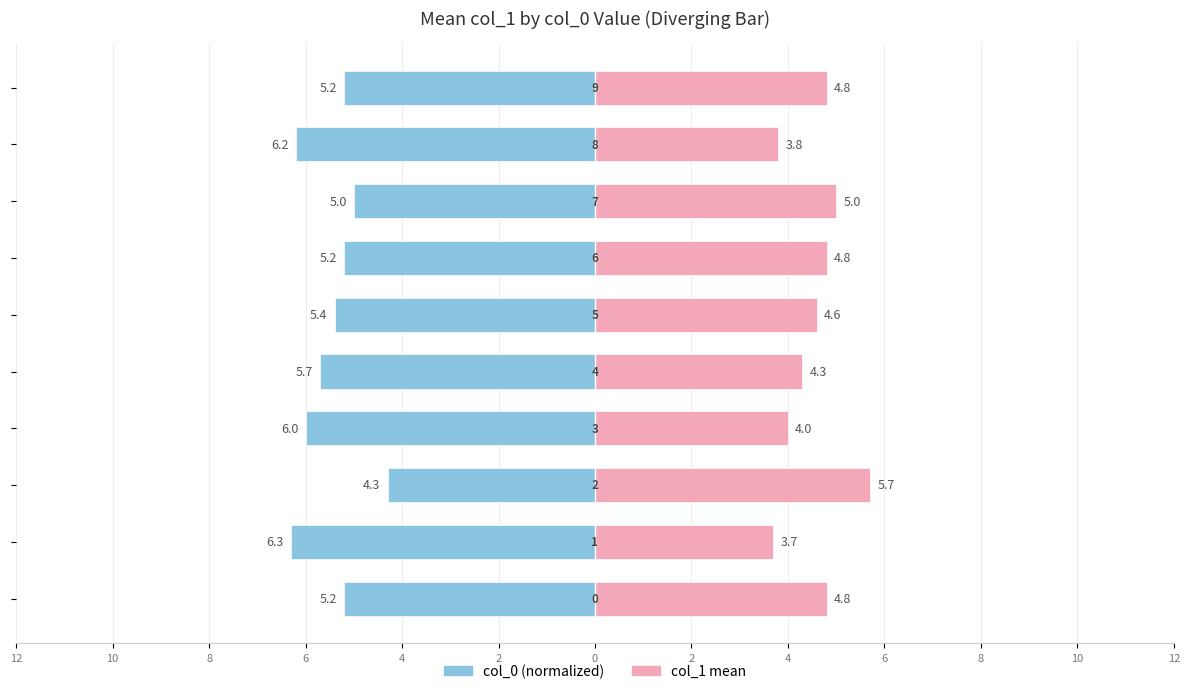

True or false: col_0 (left) has a value of -5.2 at 6.

True